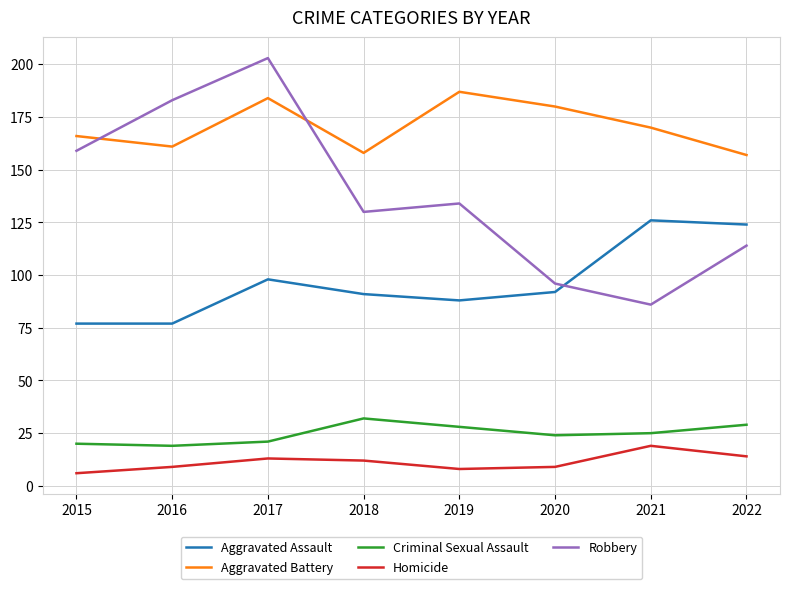

Reading left to right, what are all the values shown in this chart?

Aggravated Assault: 77	77	98	91	88	92	126	124
Aggravated Battery: 166	161	184	158	187	180	170	157
Criminal Sexual Assault: 20	19	21	32	28	24	25	29
Homicide: 6	9	13	12	8	9	19	14
Robbery: 159	183	203	130	134	96	86	114